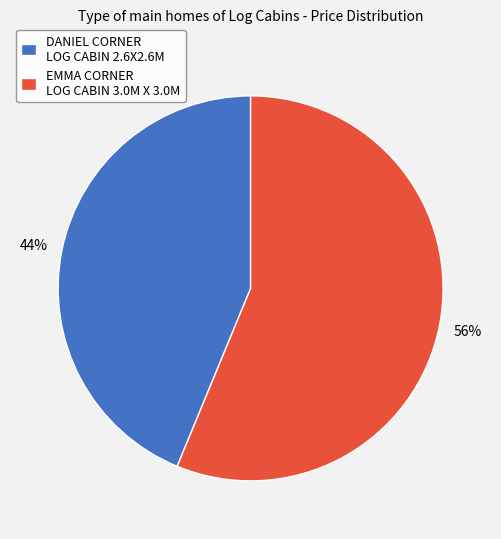

Is it true that EMMA CORNER LOG CABIN 3.0M X 3.0M is 56% of the pie?

True